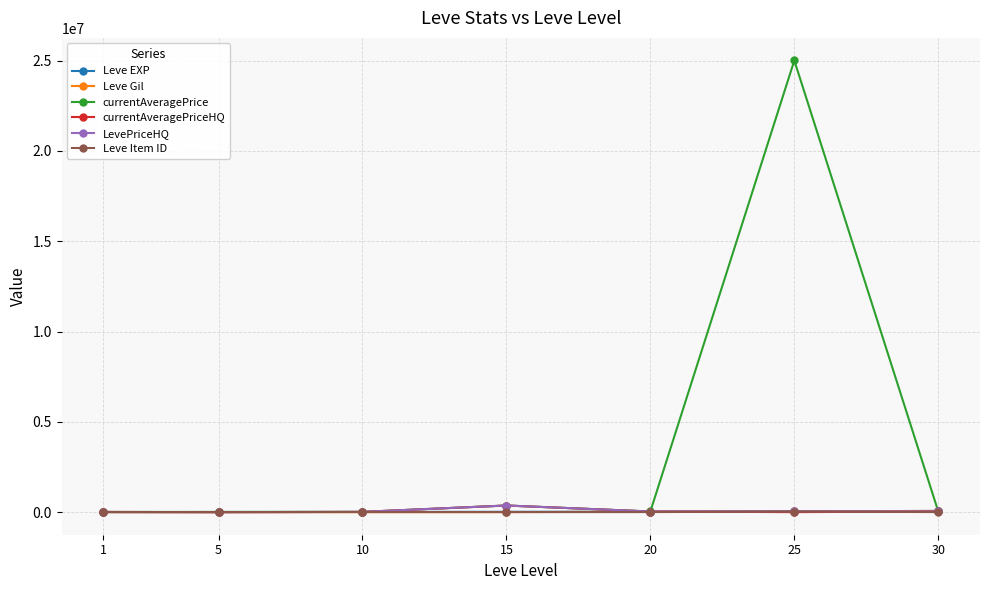

At which category is the sum across all series the highest?

25